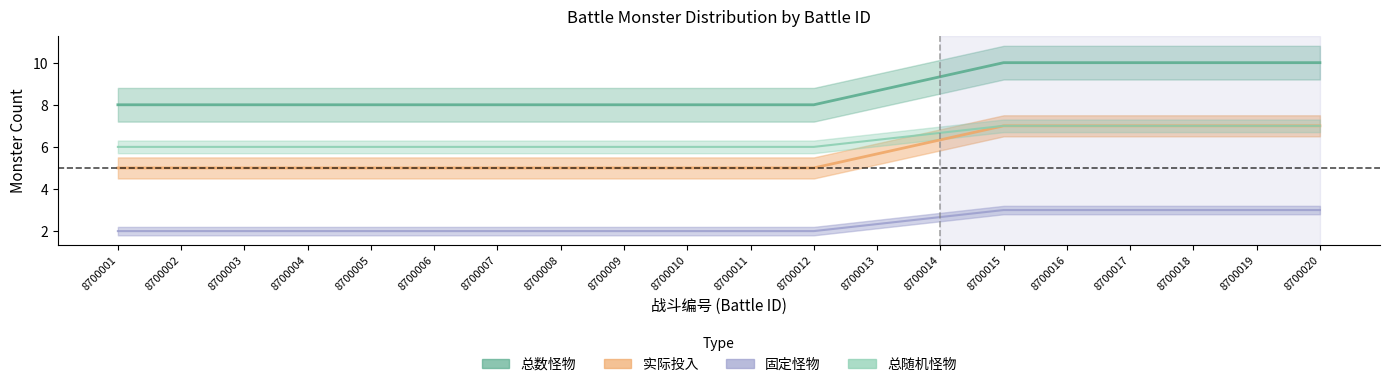

How many series are shown in this chart?

4